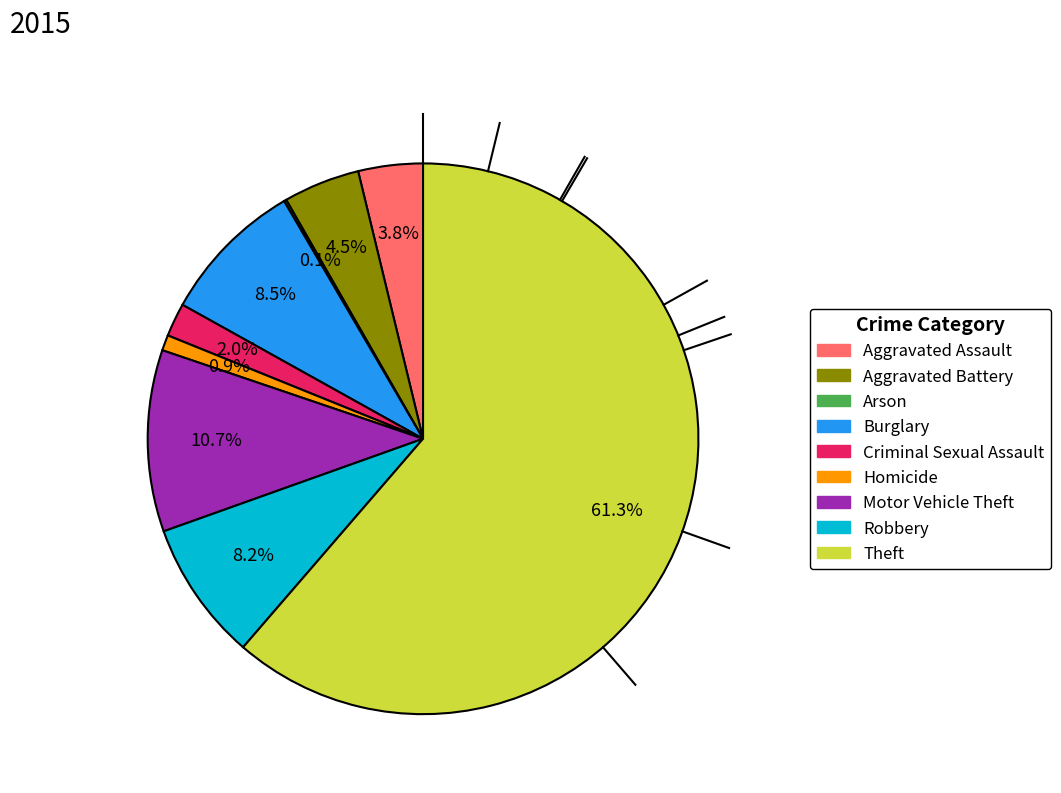

Combined, what portion of the pie is Theft and Criminal Sexual Assault?

63.3%